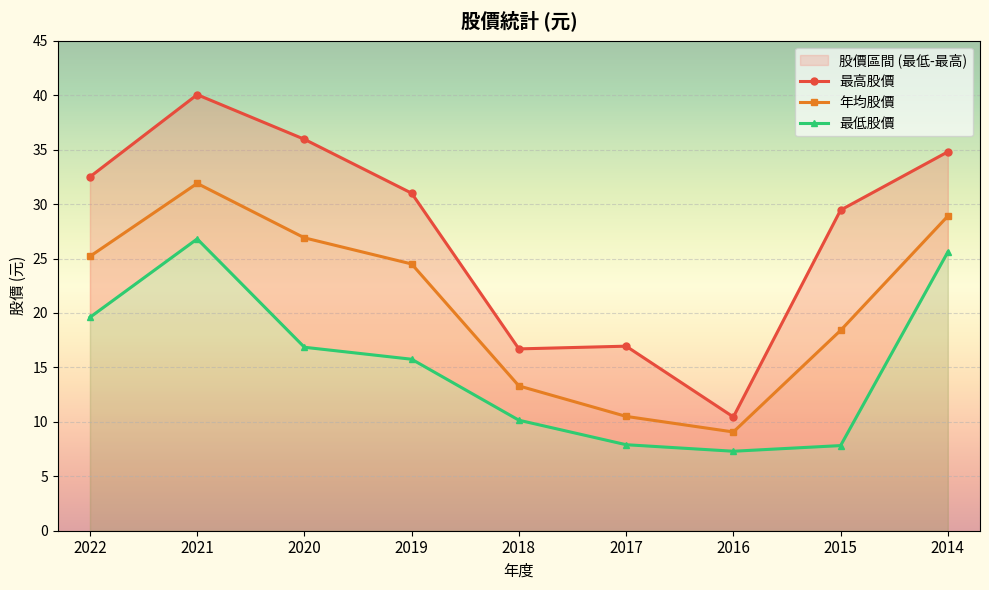

Where is 最低股價 nearest to the value 17?

2020